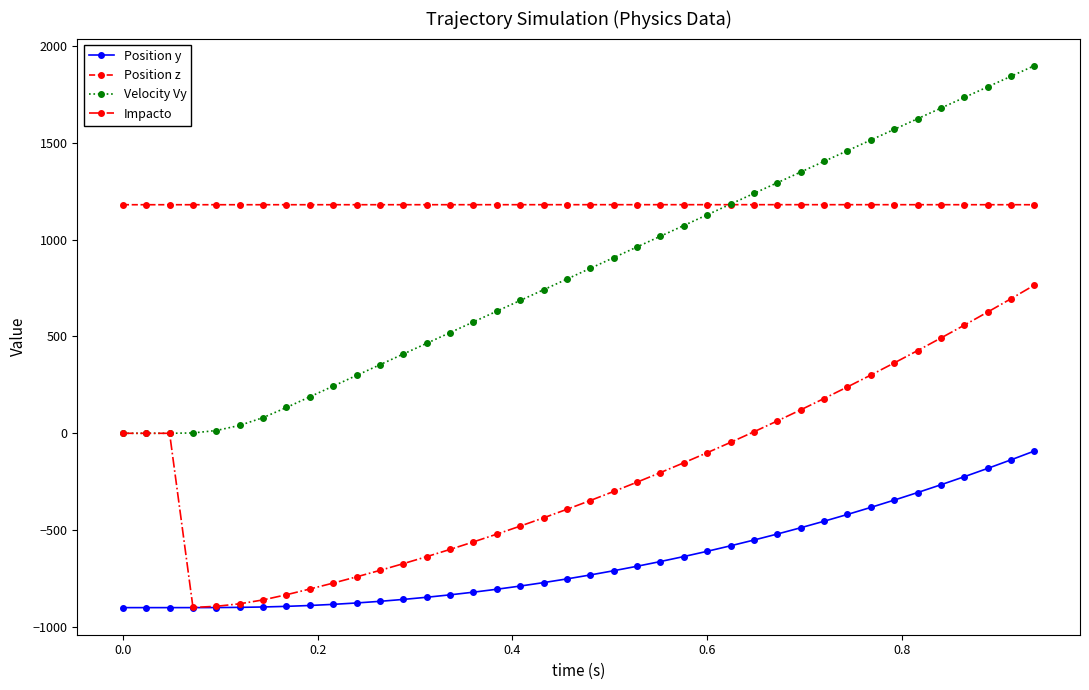

What is the value of the Position z point at the 34th from the left?

1180.1